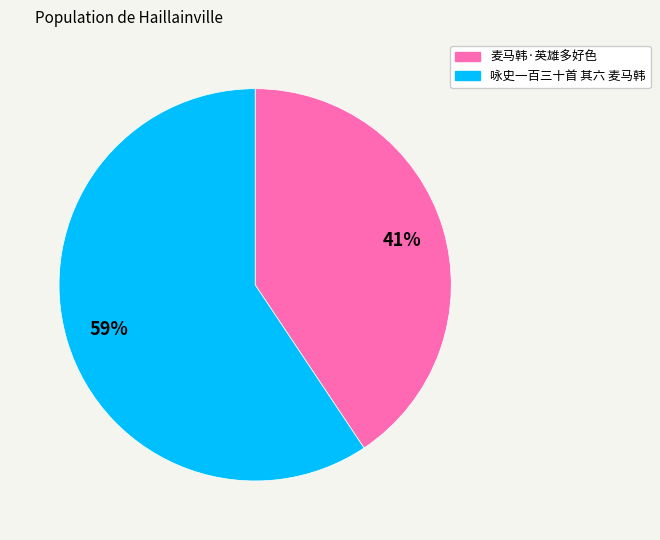

Which category has the smallest portion of the pie?

麦马韩·英雄多好色